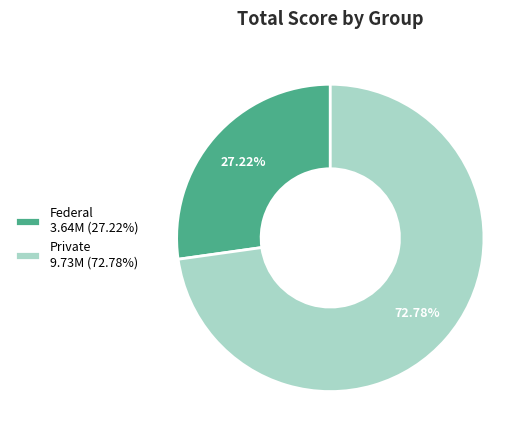

What is the total percentage of Private and Federal?

100.0%